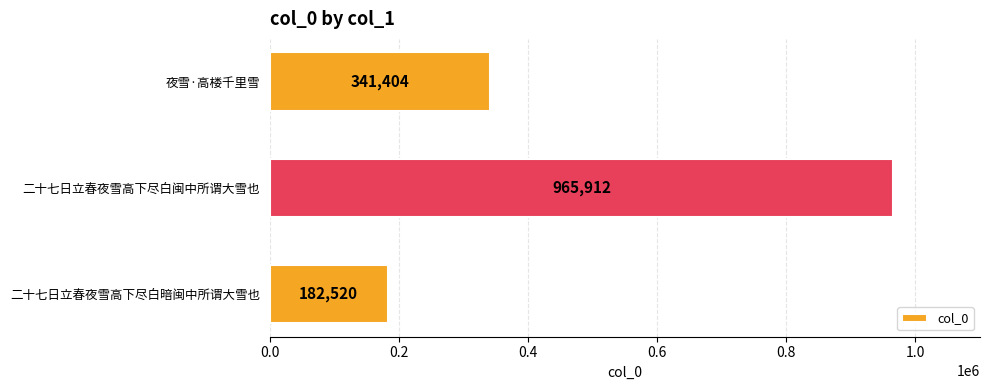

Rank the categories by value from lowest to highest.

二十七日立春夜雪高下尽白暗闽中所谓大雪也, 夜雪·高楼千里雪, 二十七日立春夜雪高下尽白闽中所谓大雪也